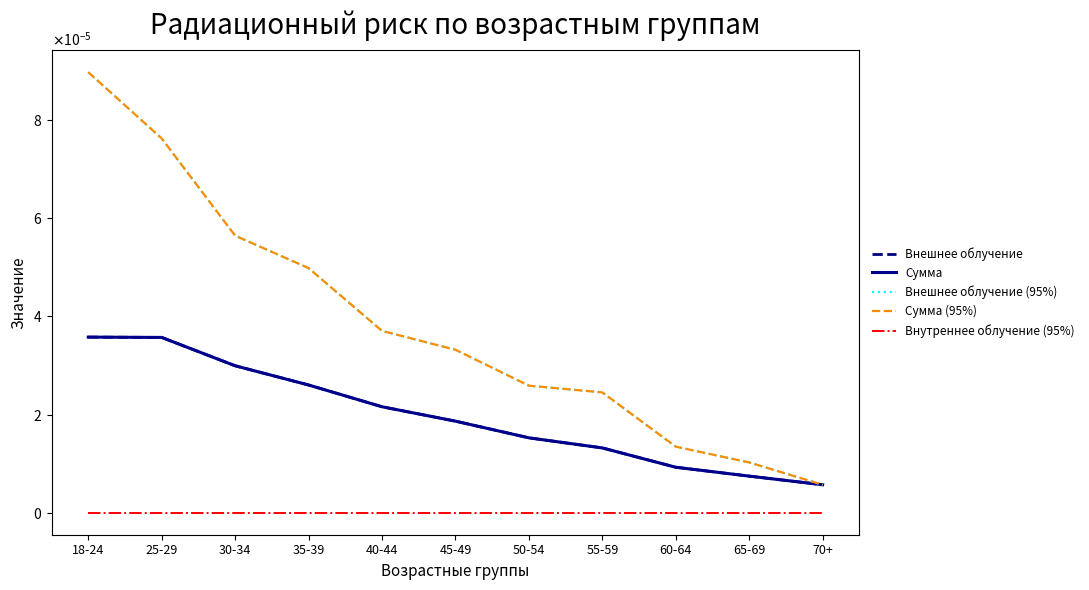

Does the chart have visible grid lines?

No